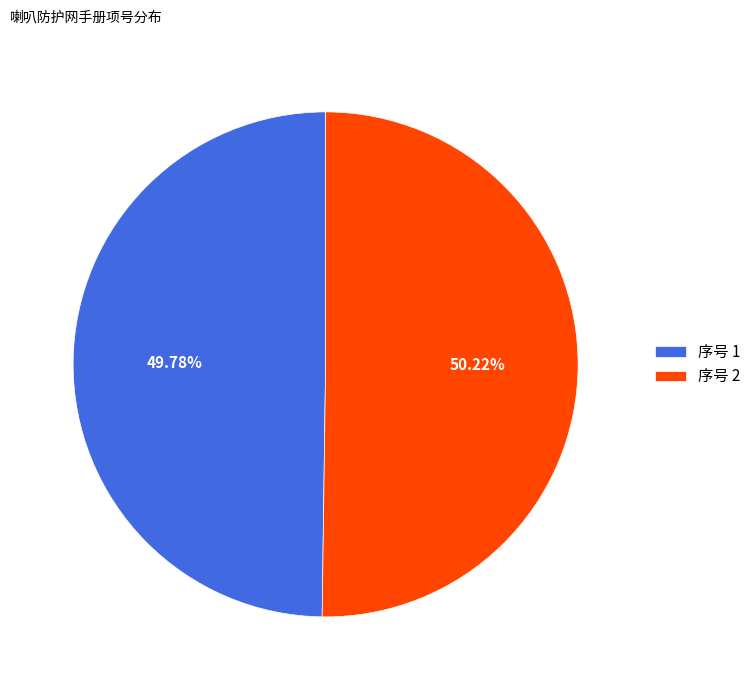

Combined, do 序号 2 and 序号 1 account for over 50%?

Yes